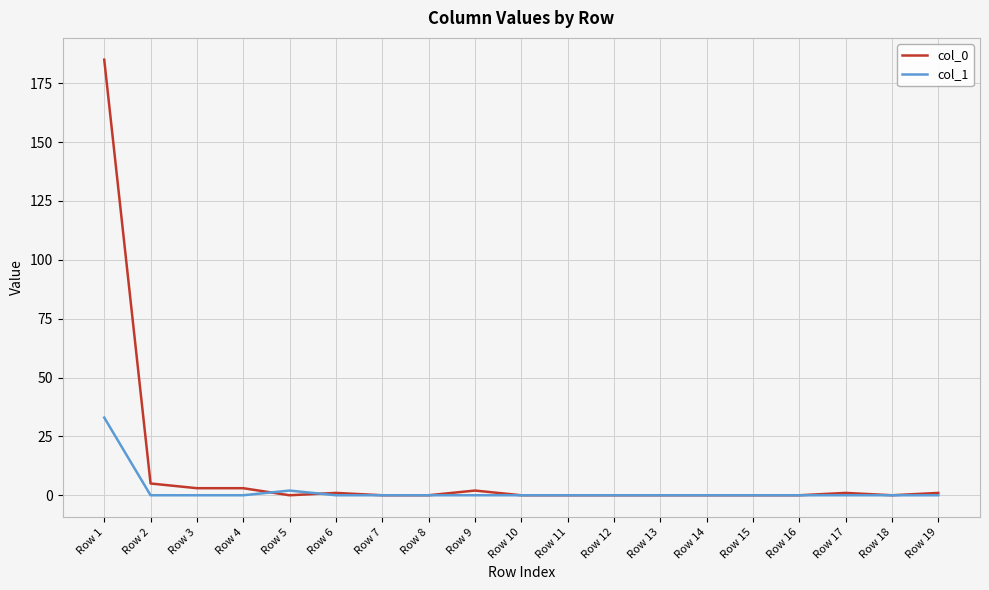

At which category is the sum across all series the highest?

Row 1